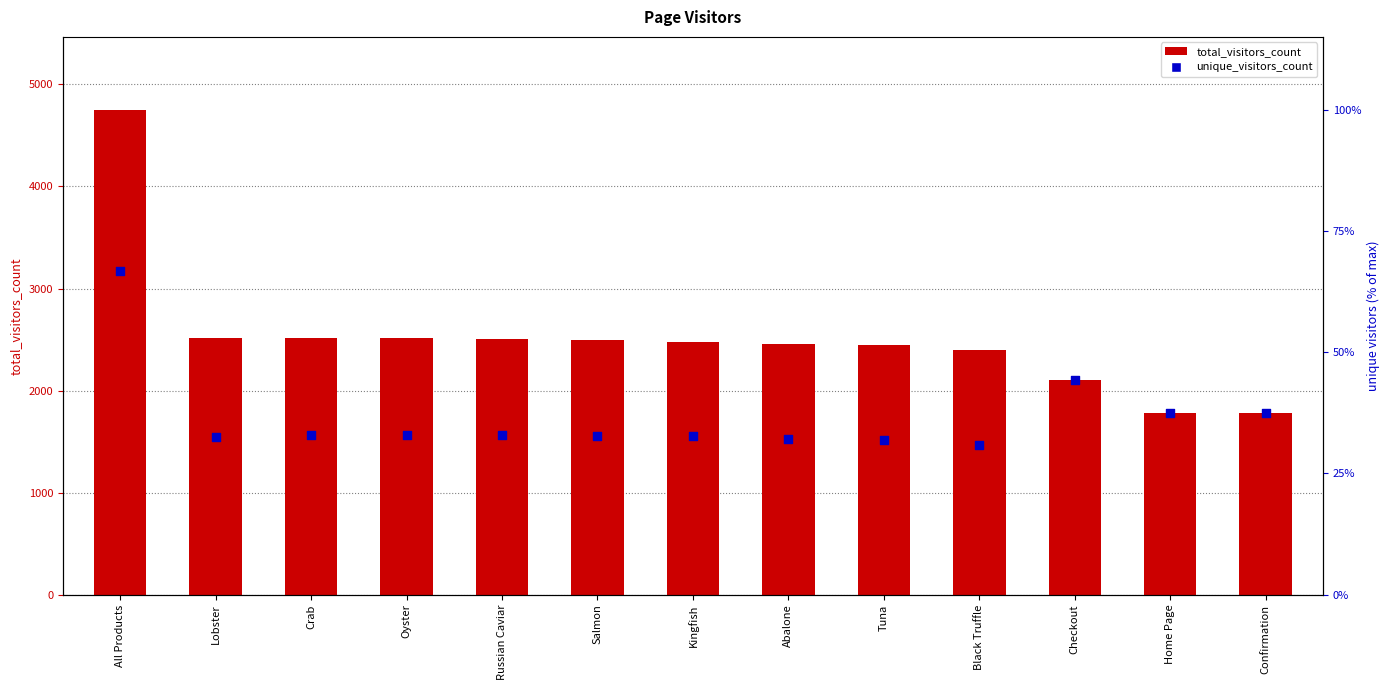

What are all the series names shown in the legend?

total_visitors_count, unique_visitors_count